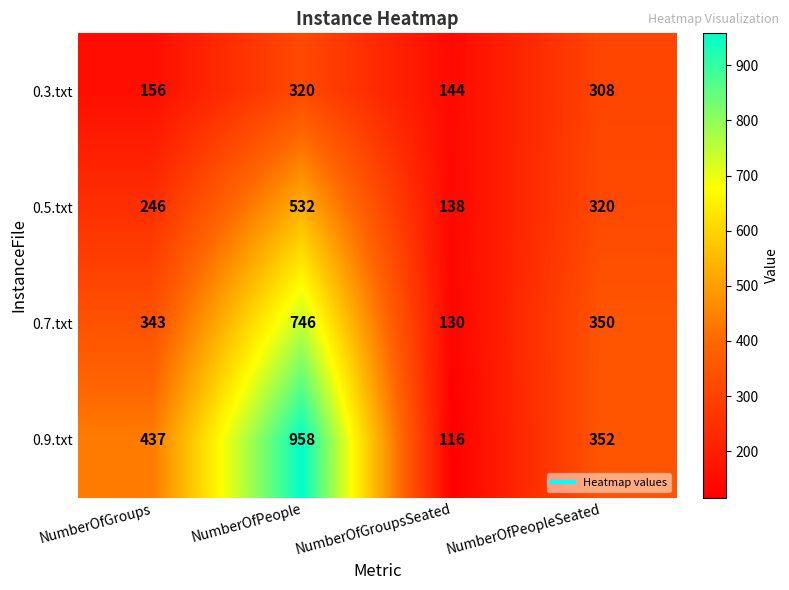

What is the maximum value shown in the chart?

958